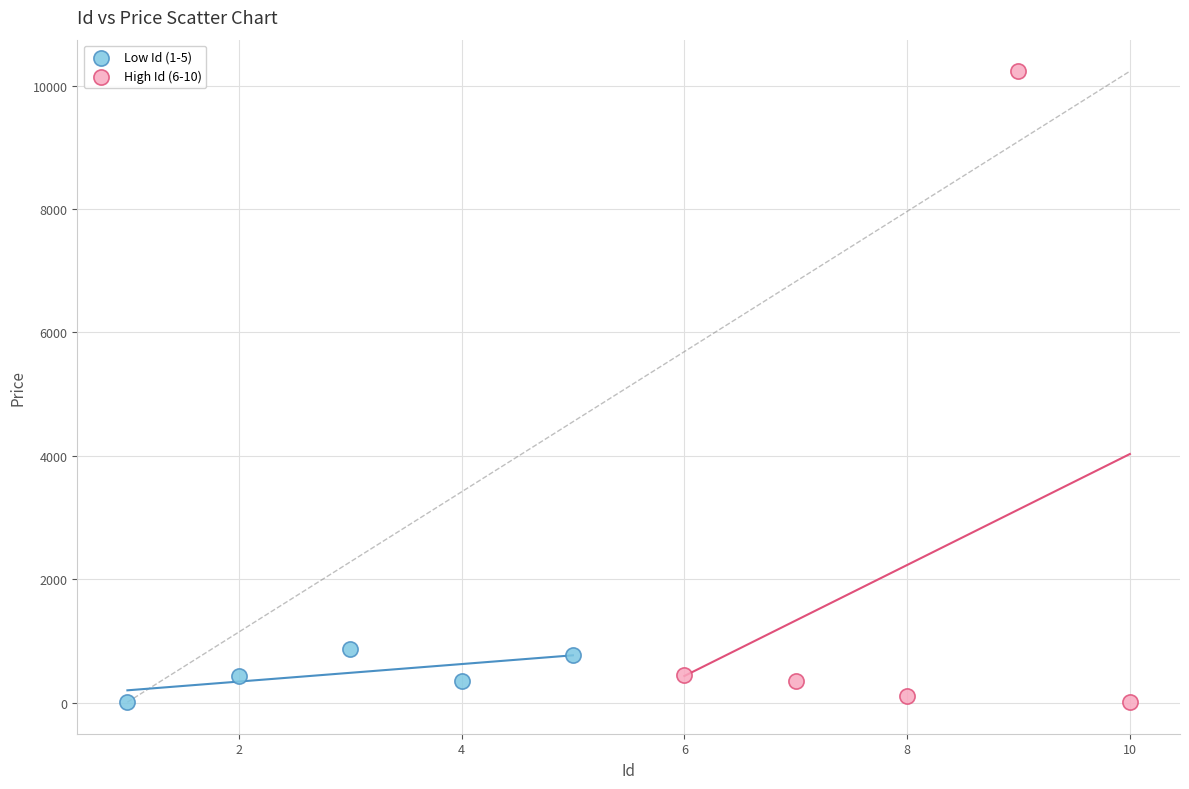

Which series contains the highest Y value?

High Id (6-10)